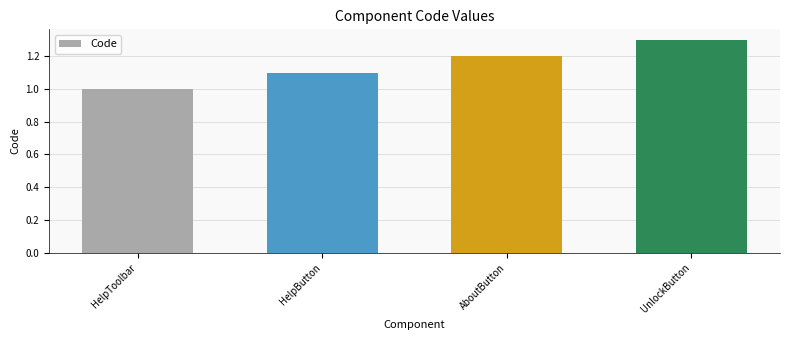

The chart shows a value of 0.8 at UnlockButton. True or false?

False